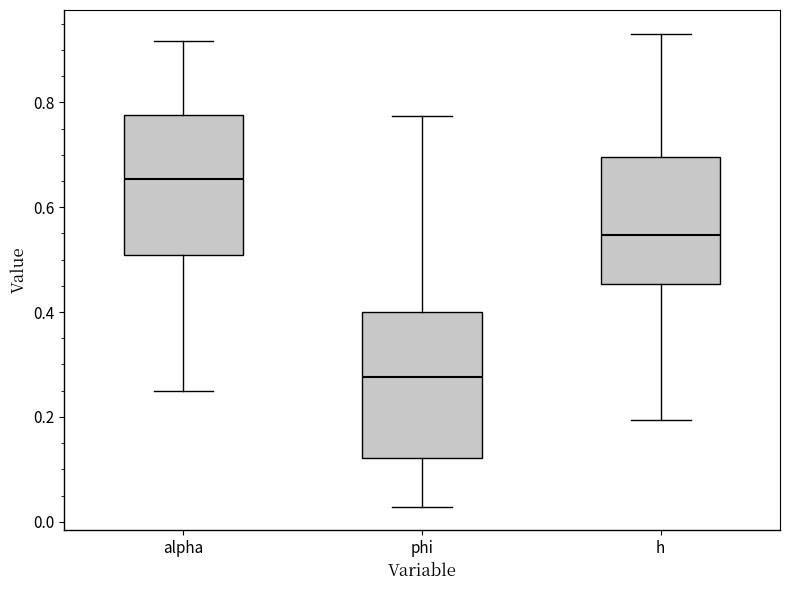

Reading left to right, transcribe this box plot: for each box, give where its median line is, the range the box spans, and where its two whiskers end, as read against the y-axis. The values are not printed on the chart, so give them approximately, as read against the axis.

alpha: median 0.66, box 0.50 to 0.78, whiskers 0.26 to 0.92
phi: median 0.28, box 0.12 to 0.40, whiskers 0.02 to 0.78
h: median 0.54, box 0.46 to 0.70, whiskers 0.20 to 0.94